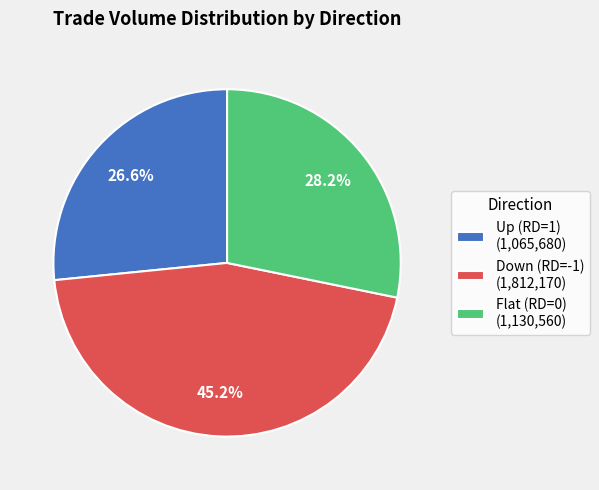

Which category has the smallest portion of the pie?

Up (RD=1) (1,065,680)